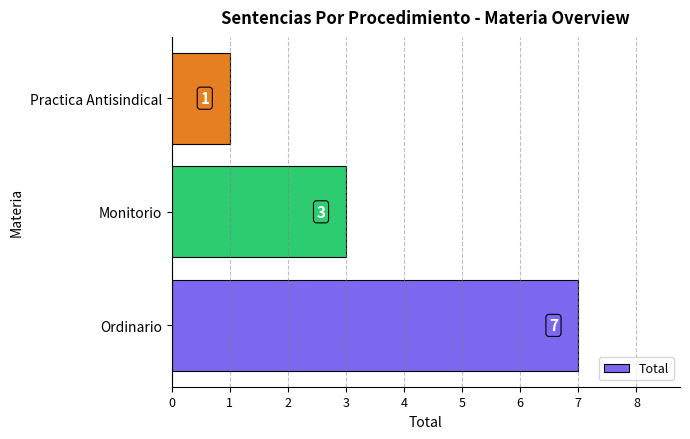

At which category does the chart reach its minimum across all series?

Practica Antisindical